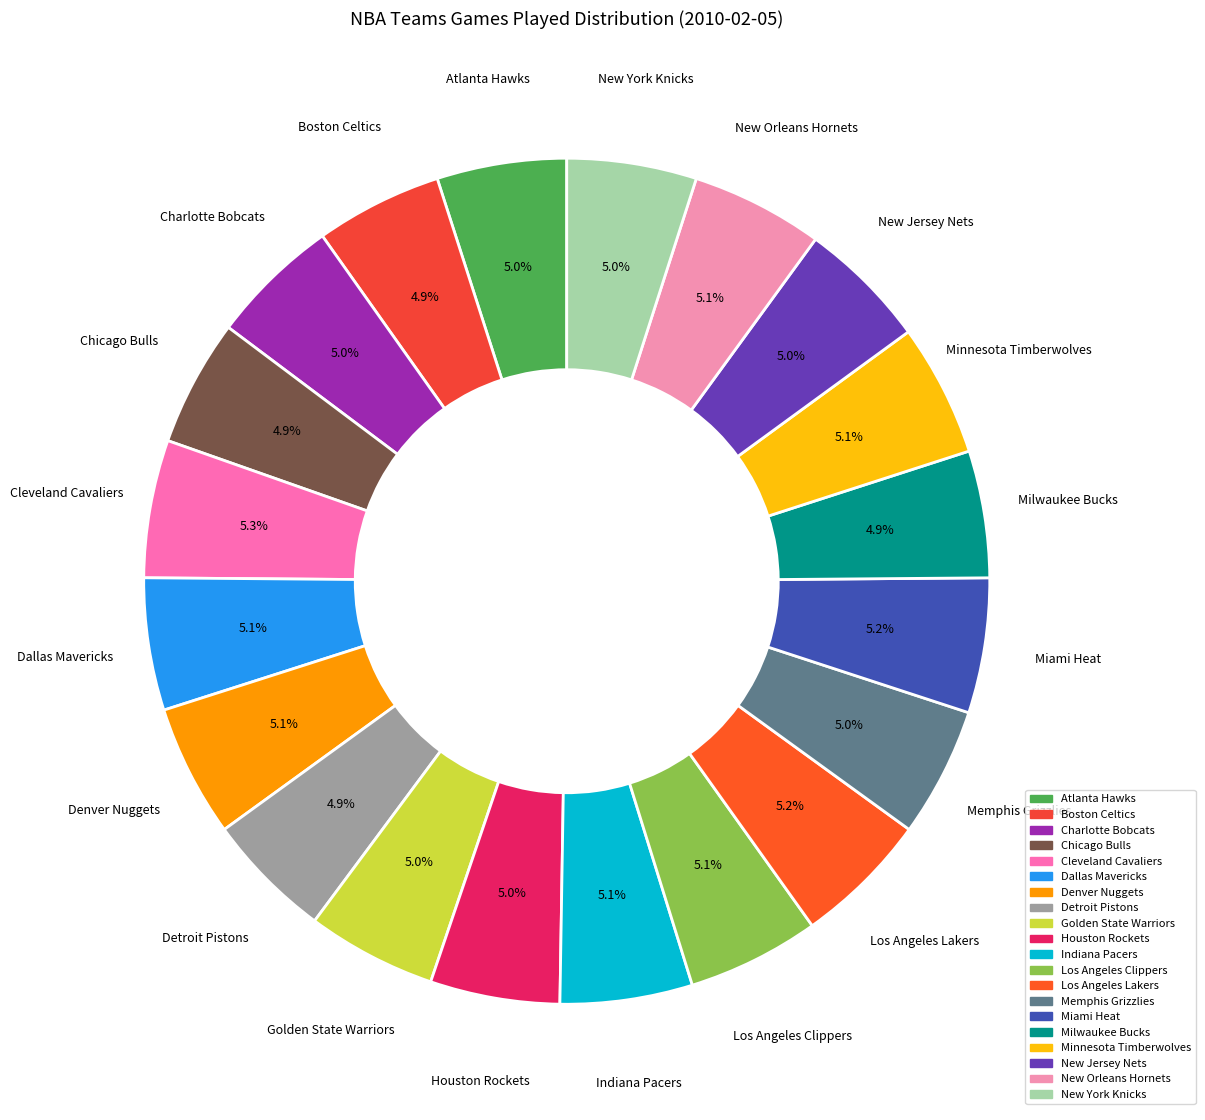

The Los Angeles Clippers slice represents 5% of the pie. True or false?

True